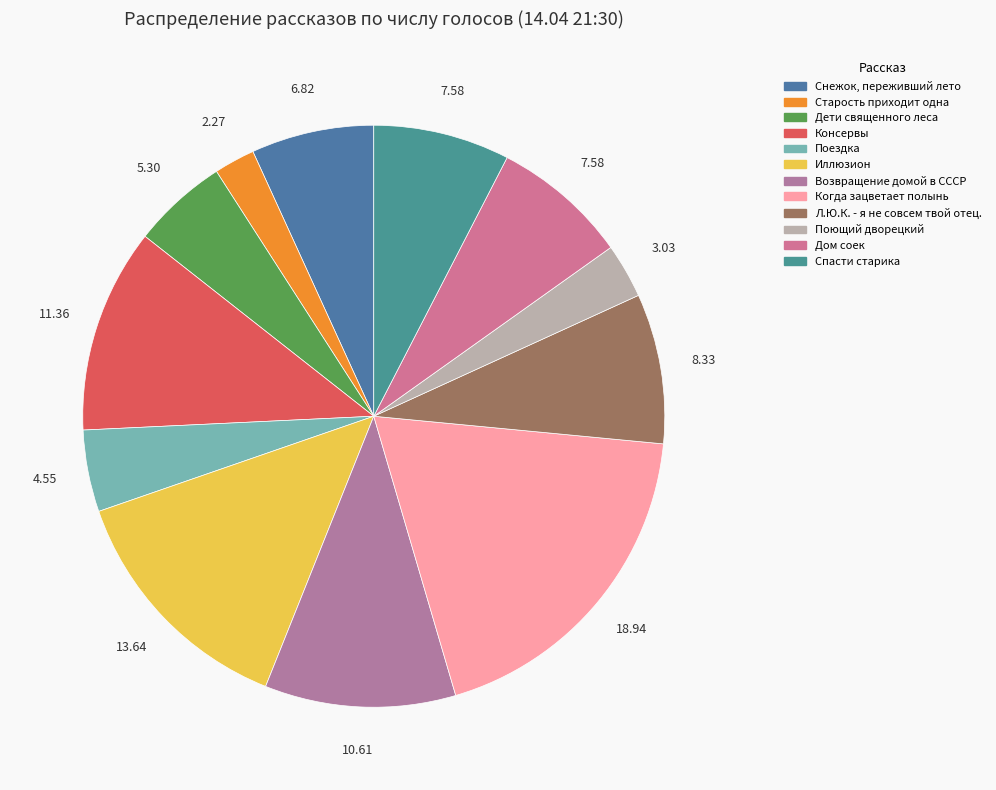

Count the number of slices in the pie.

12